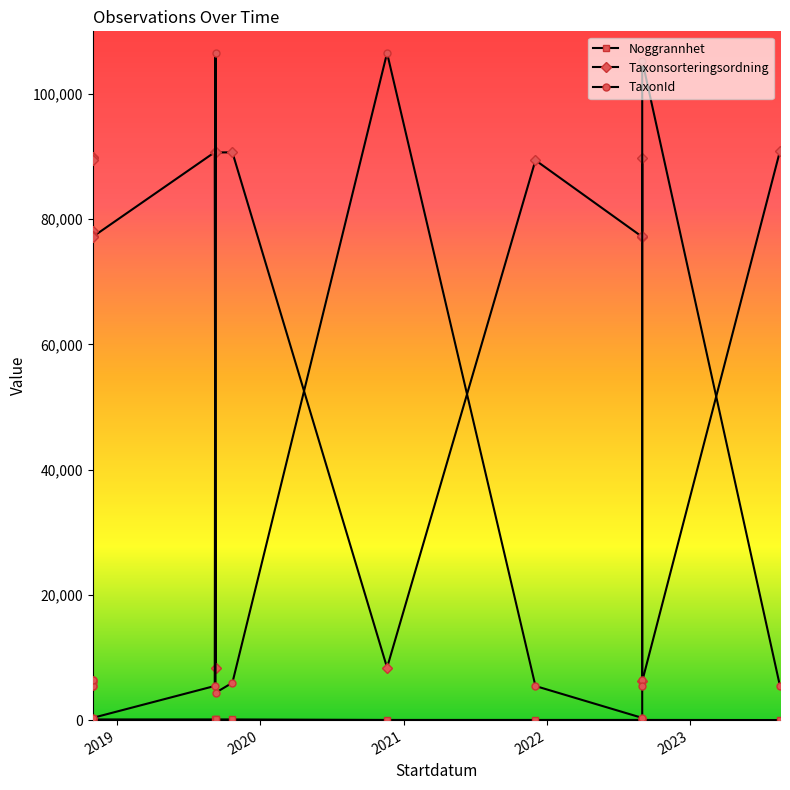

What are all the series names shown in the legend?

Noggrannhet, Taxonsorteringsordning, TaxonId